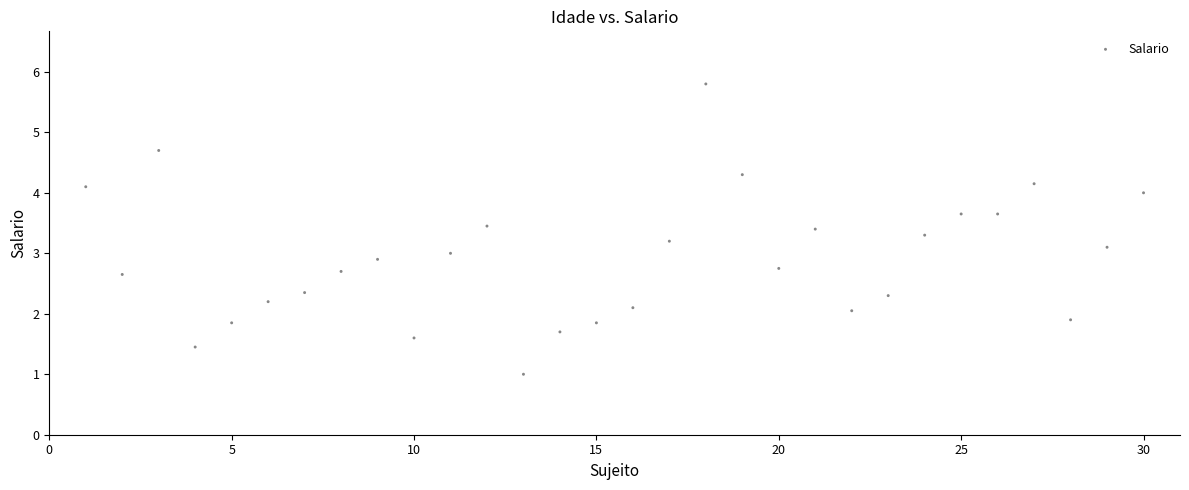

What is the range of Y values (max minus min)?

4.8